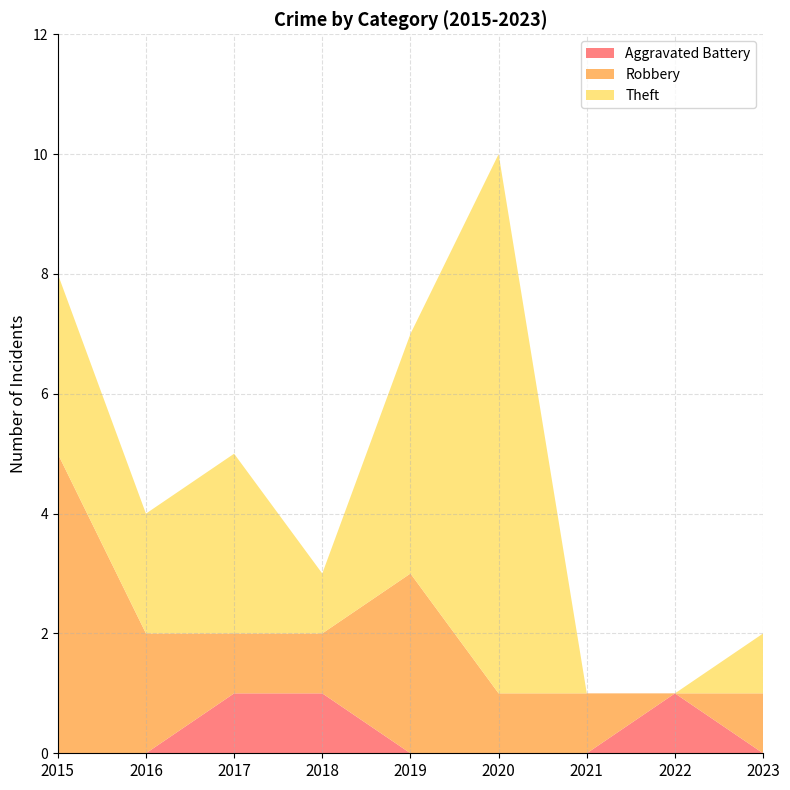

Reading right to left, what are all the values shown in this chart?

Aggravated Battery: 2023=0	2022=1	2021=0	2020=0	2019=0	2018=1	2017=1	2016=0	2015=0
Robbery: 2023=1	2022=0	2021=1	2020=1	2019=3	2018=1	2017=1	2016=2	2015=5
Theft: 2023=1	2022=0	2021=0	2020=9	2019=4	2018=1	2017=3	2016=2	2015=3